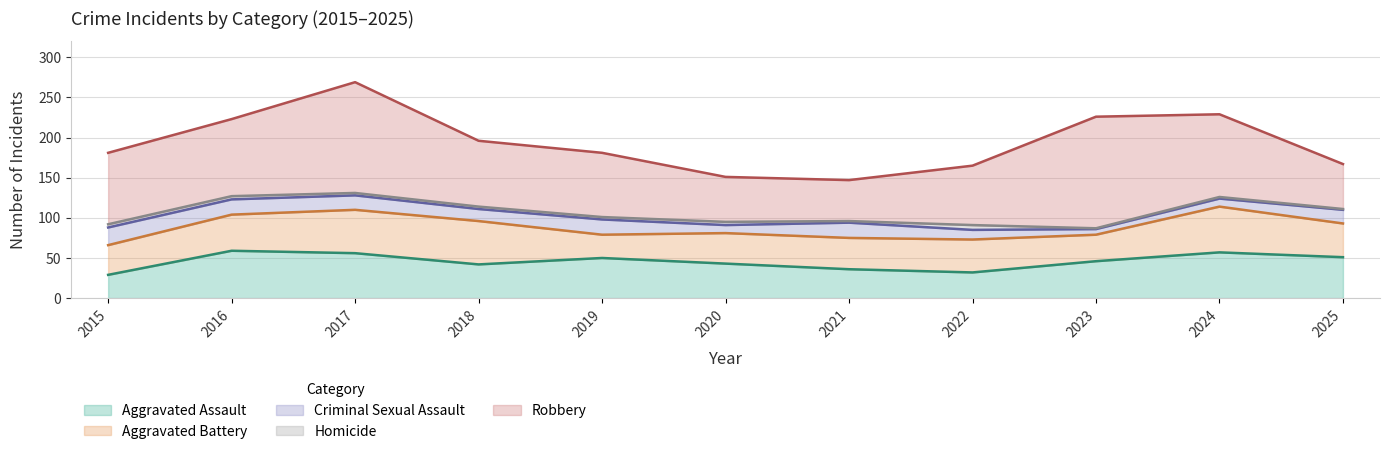

How many distinct data groups are displayed?

5